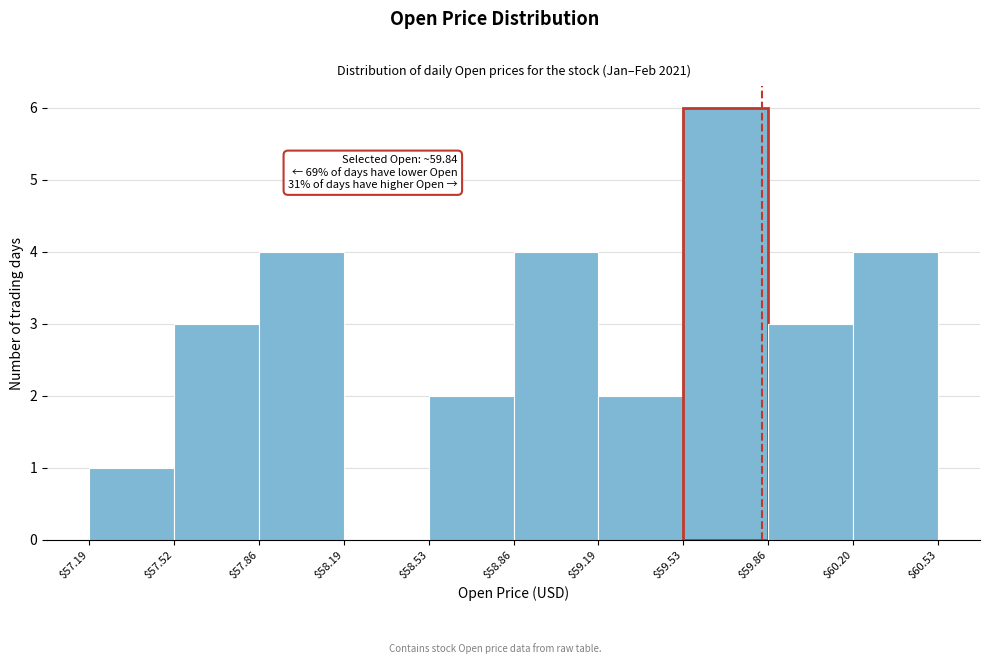

Over which range of the x-axis is the bar tallest?

$59.53 to $59.86